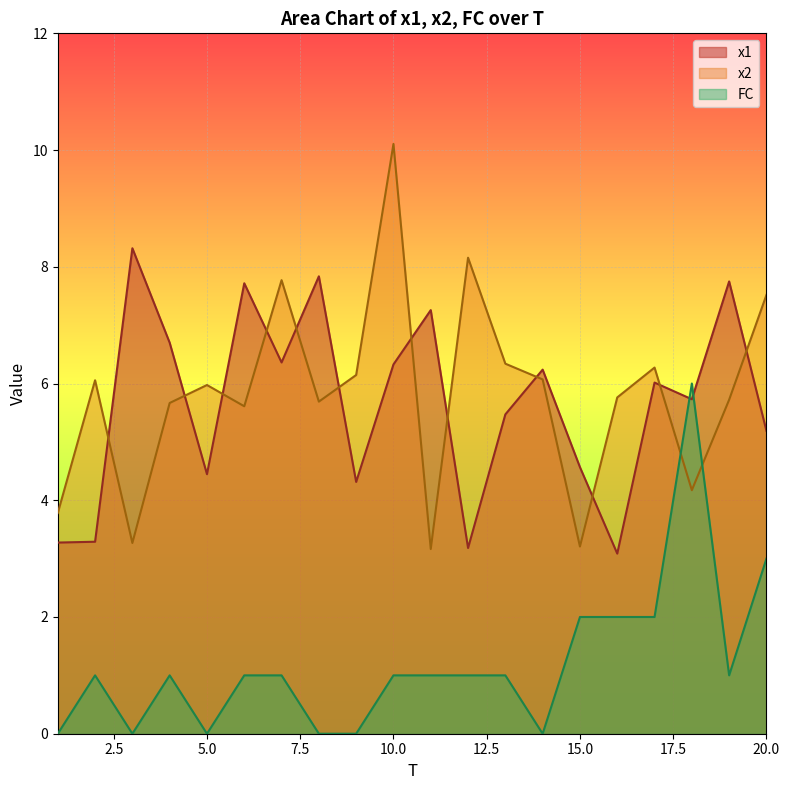

At which category is the sum across all series the highest?

10.0